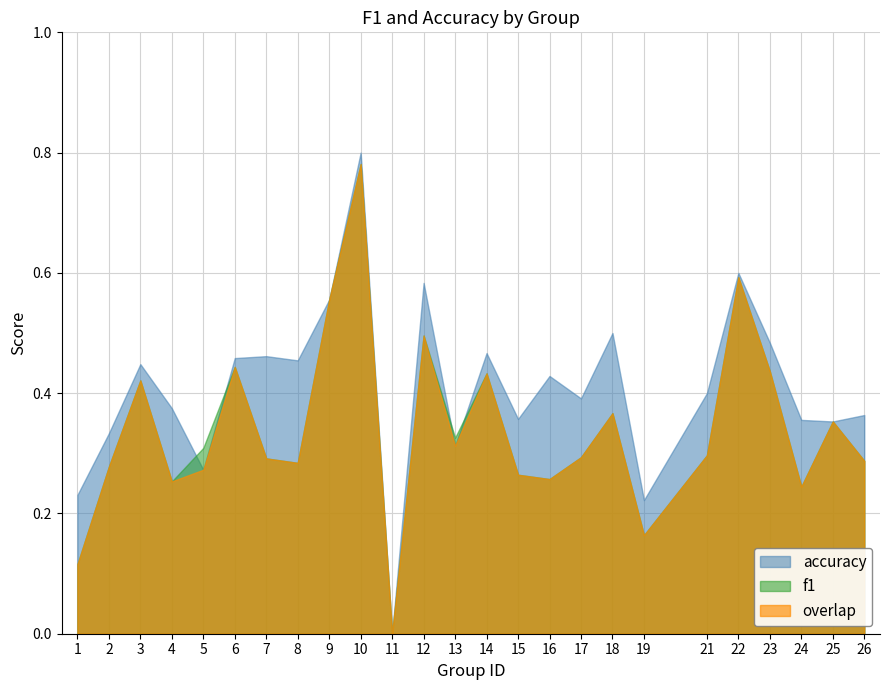

The value of f1 at 13 is 0.1. True or false?

False